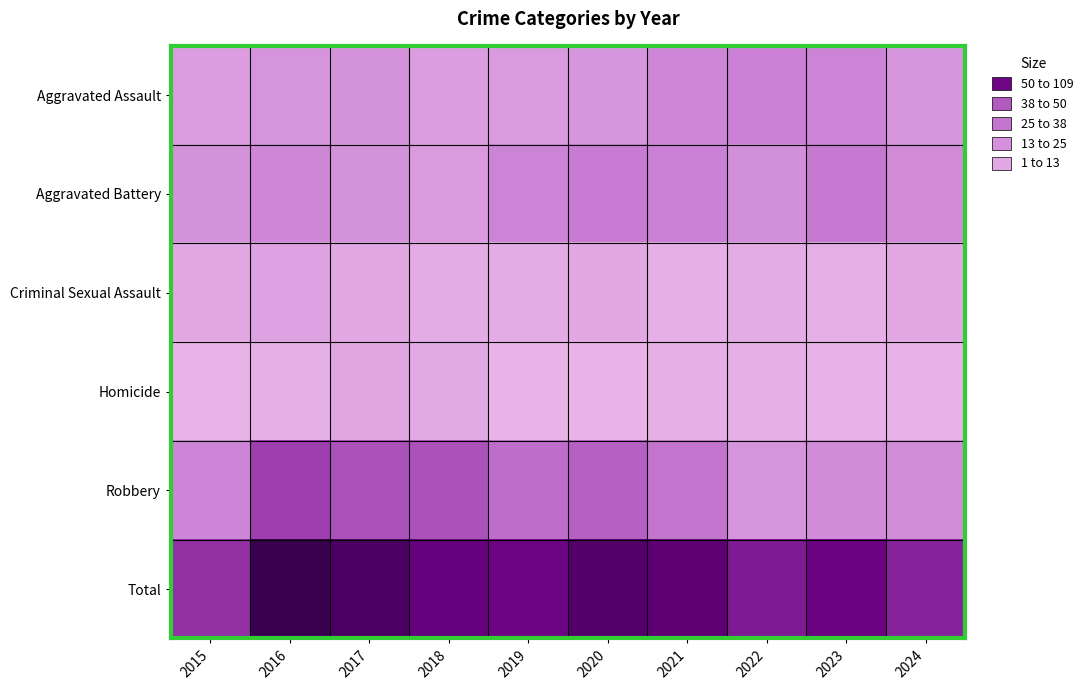

At which category is the sum across all series the highest?

2016